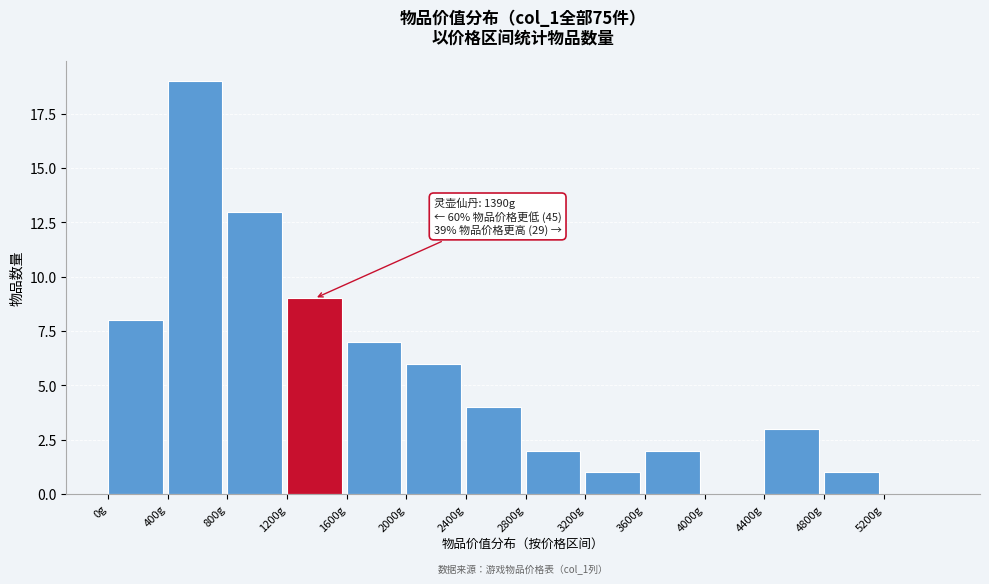

Which range on the x-axis has the tallest bar?

400 to 800